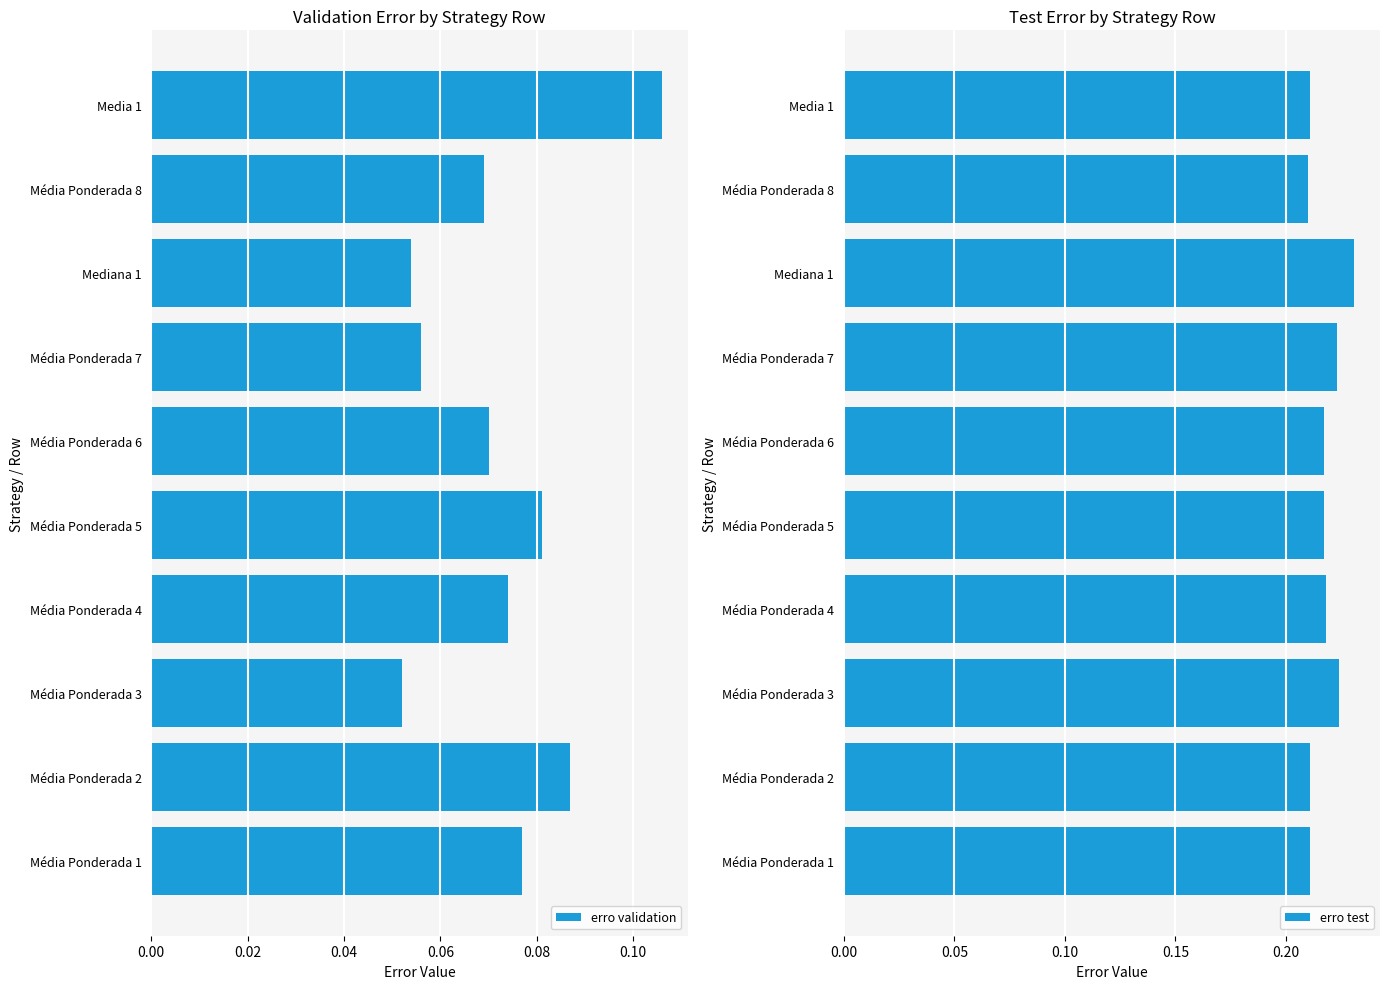

At how many categories does at least one series exceed 0?

10